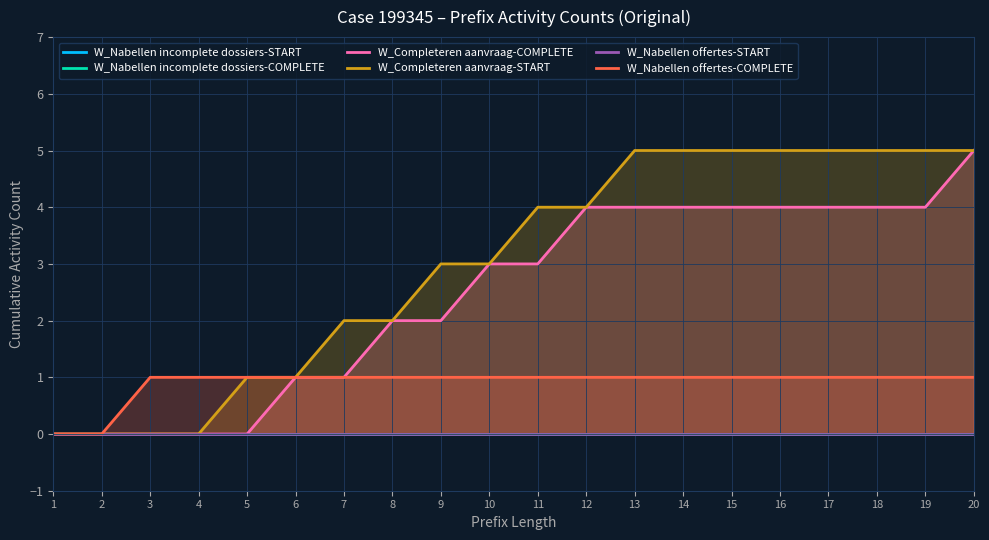

How many positive values does the W_Completeren aanvraag-START series have?

16